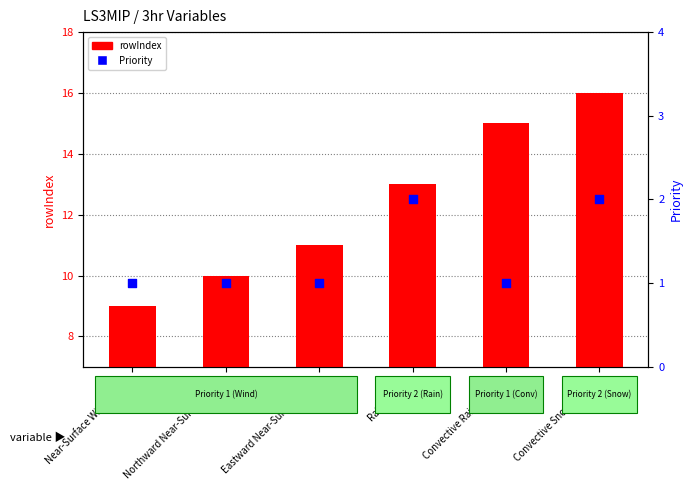

At how many categories does at least one series exceed 7?

6